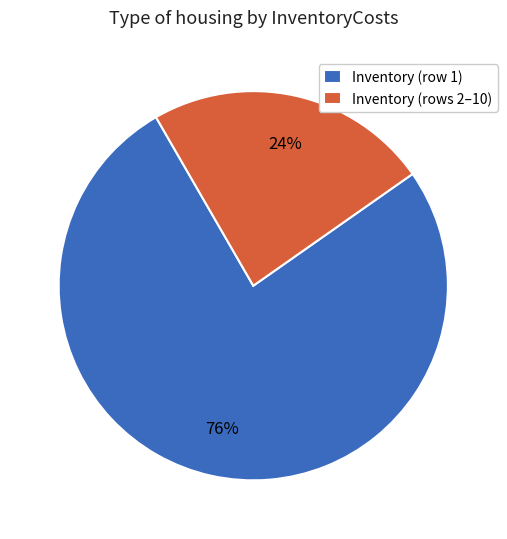

Is the sum of Inventory (rows 2–10) and Inventory (row 1) greater than half?

Yes